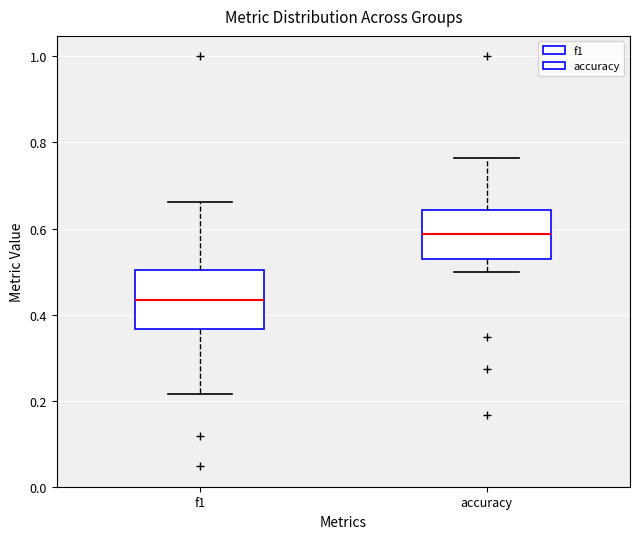

Reading left to right, read every box against the y-axis: the position of its median line, the range the box covers, and the ends of its whiskers. The values are not printed on the chart, so give them approximately, as read against the axis.

f1: median 0.44, box 0.36 to 0.50, whiskers 0.22 to 0.66
accuracy: median 0.58, box 0.52 to 0.64, whiskers 0.50 to 0.76